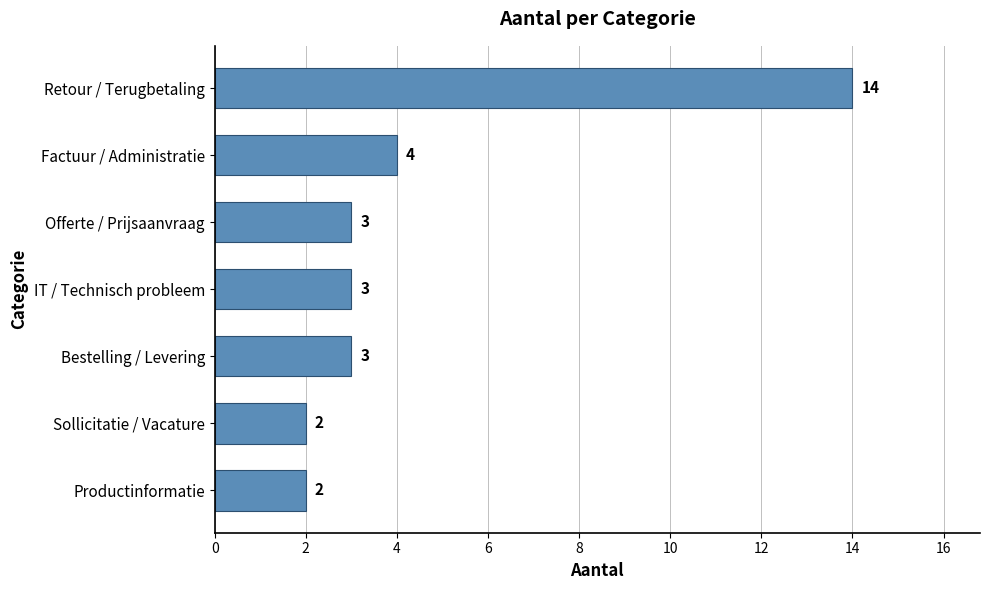

What is the sum of the values at IT / Technisch probleem and Retour / Terugbetaling?

17